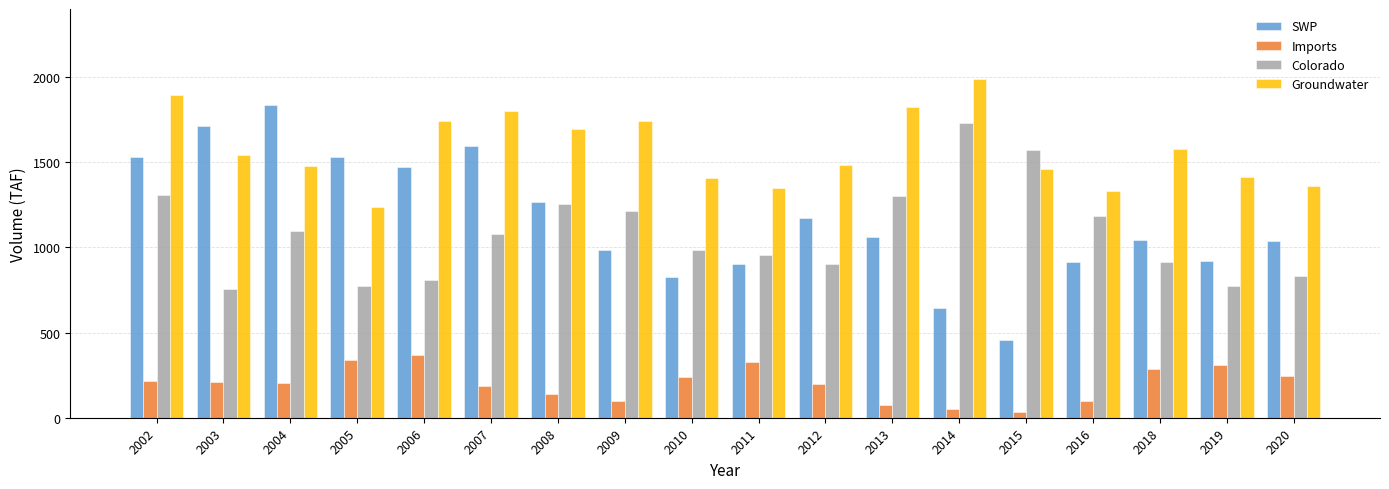

Which series has the largest total across all categories?

Groundwater